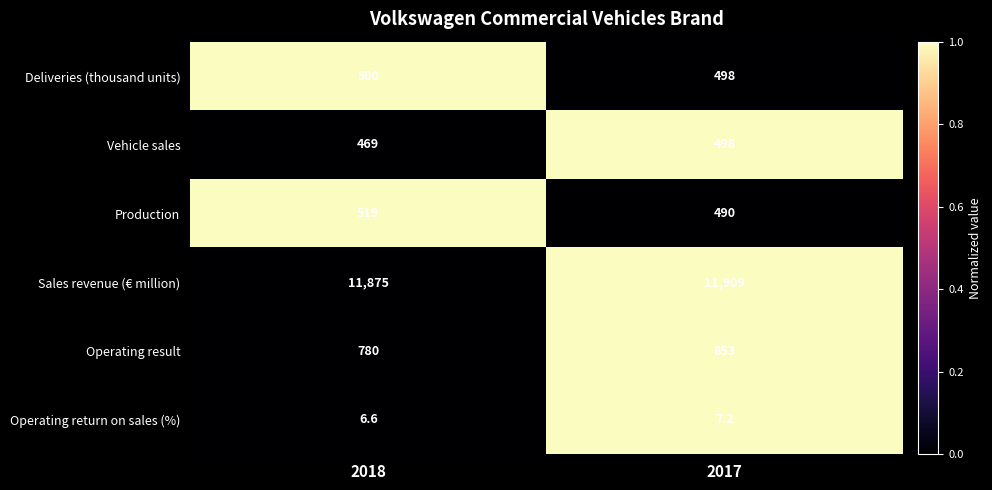

Which category has the lowest value across all series?

2018